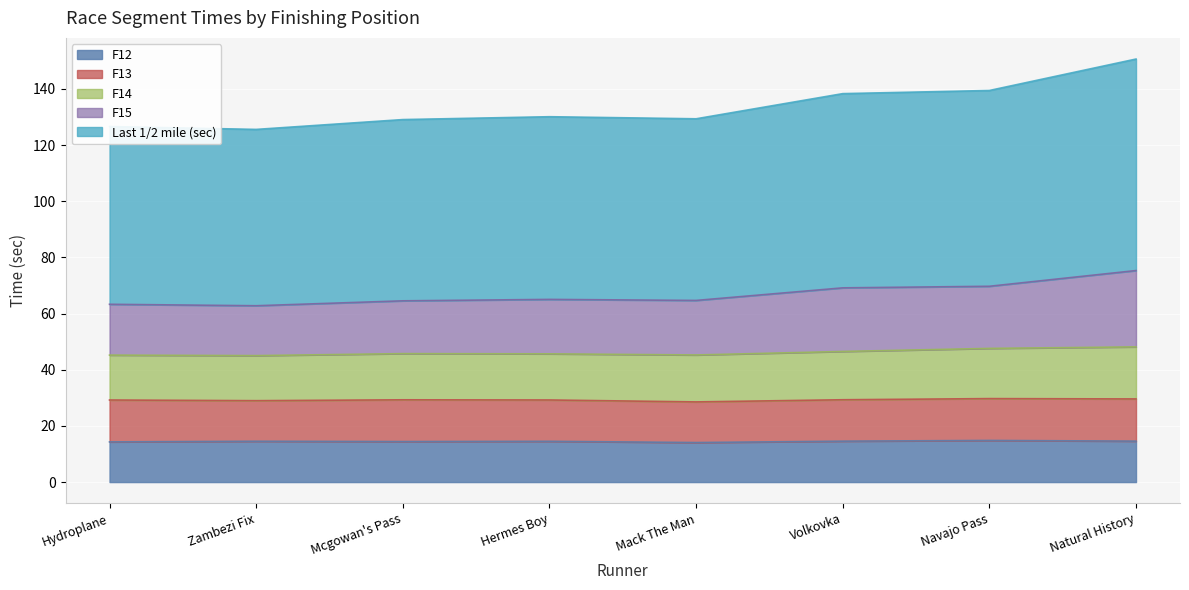

Is the value of F15 at Natural History greater than the value of Last 1/2 mile (sec) at Navajo Pass?

No